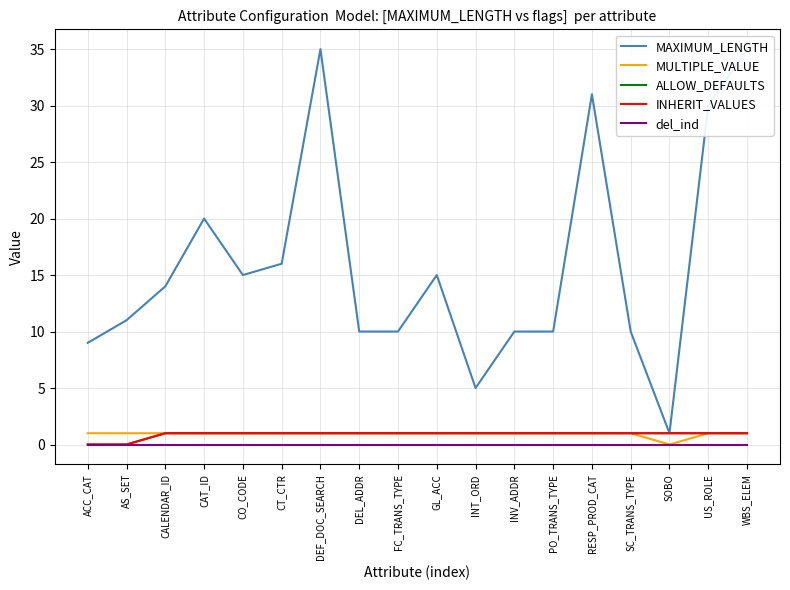

What is the label of the 13th point from the right?

CT_CTR